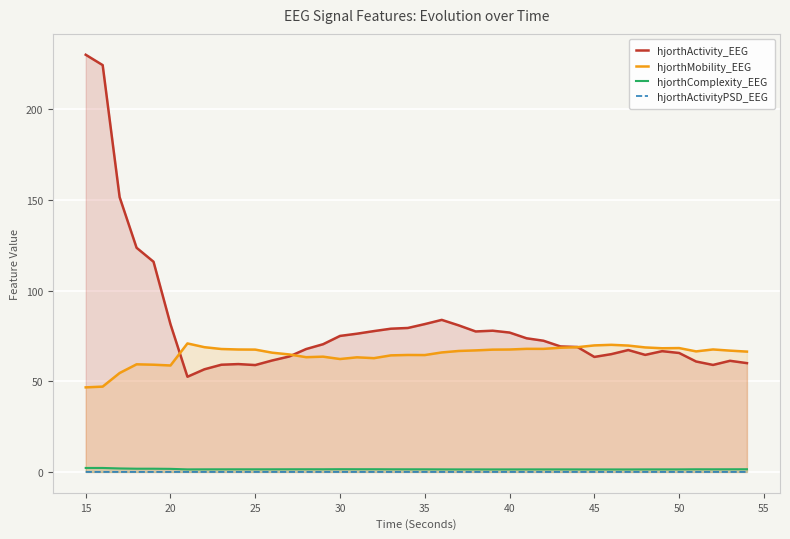

What are all the series names shown in the legend?

hjorthActivity_EEG, hjorthMobility_EEG, hjorthComplexity_EEG, hjorthActivityPSD_EEG